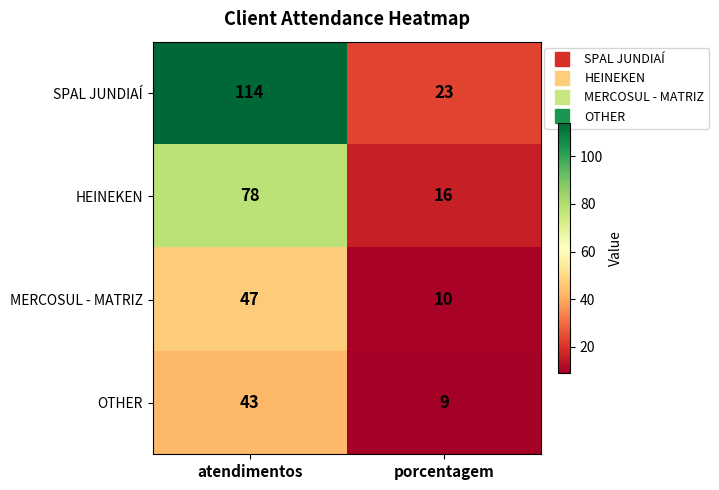

At which category is the sum across all series the highest?

atendimentos